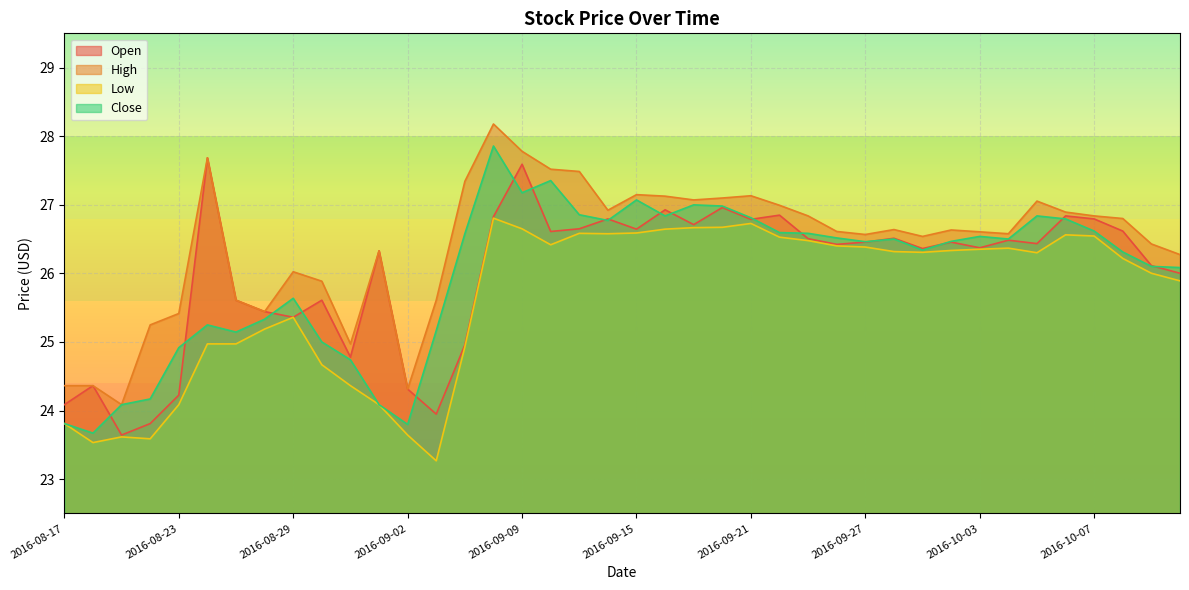

List the series in order of their peak value, highest first.

High, Close, Open, Low